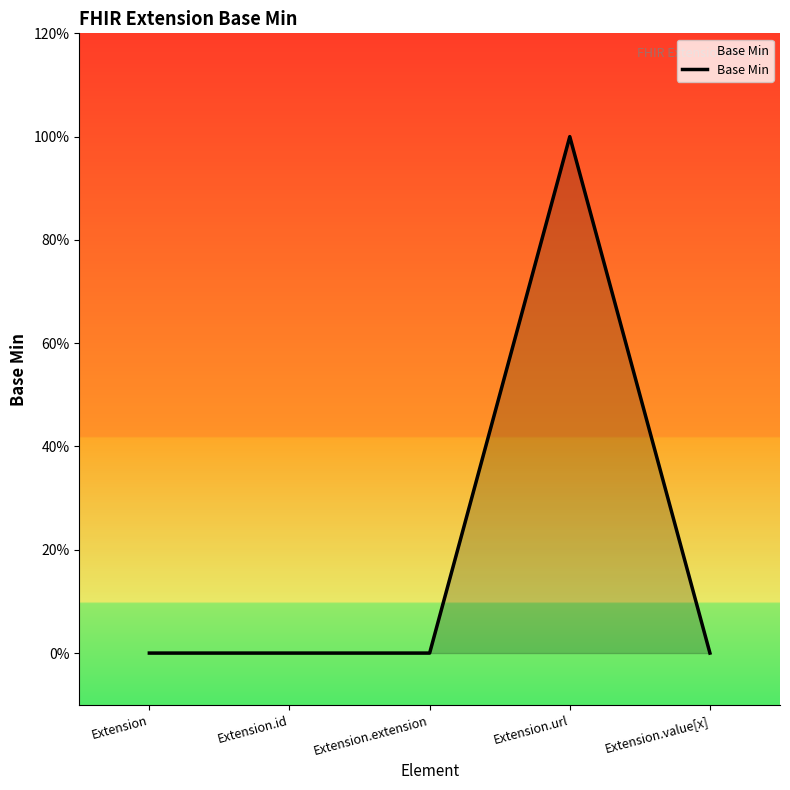

Is this an area chart (filled region under the line)?

Yes